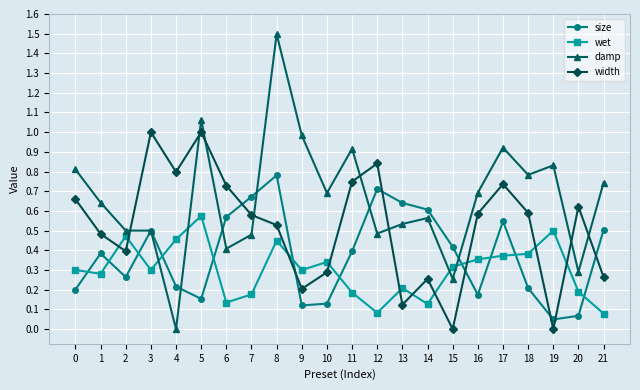

The value of width at 9 is 0.2. True or false?

True